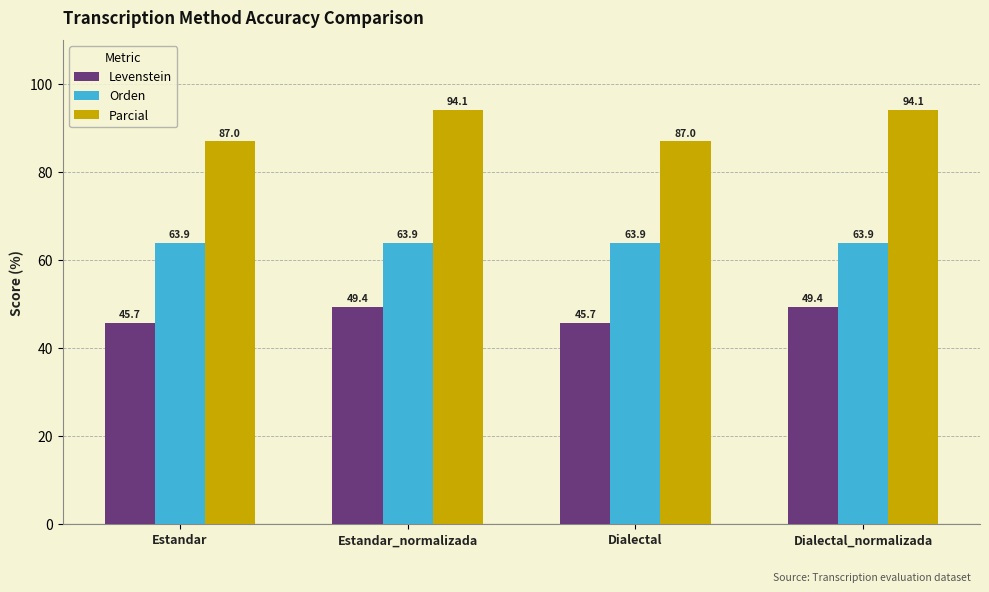

What is the average value of the Orden series?

63.9